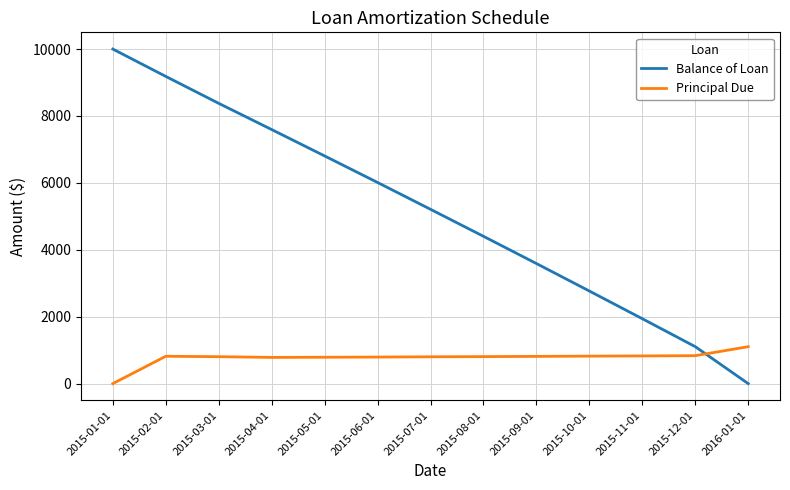

The value of Balance of Loan at 2015-11-01 is 1939.7. True or false?

True